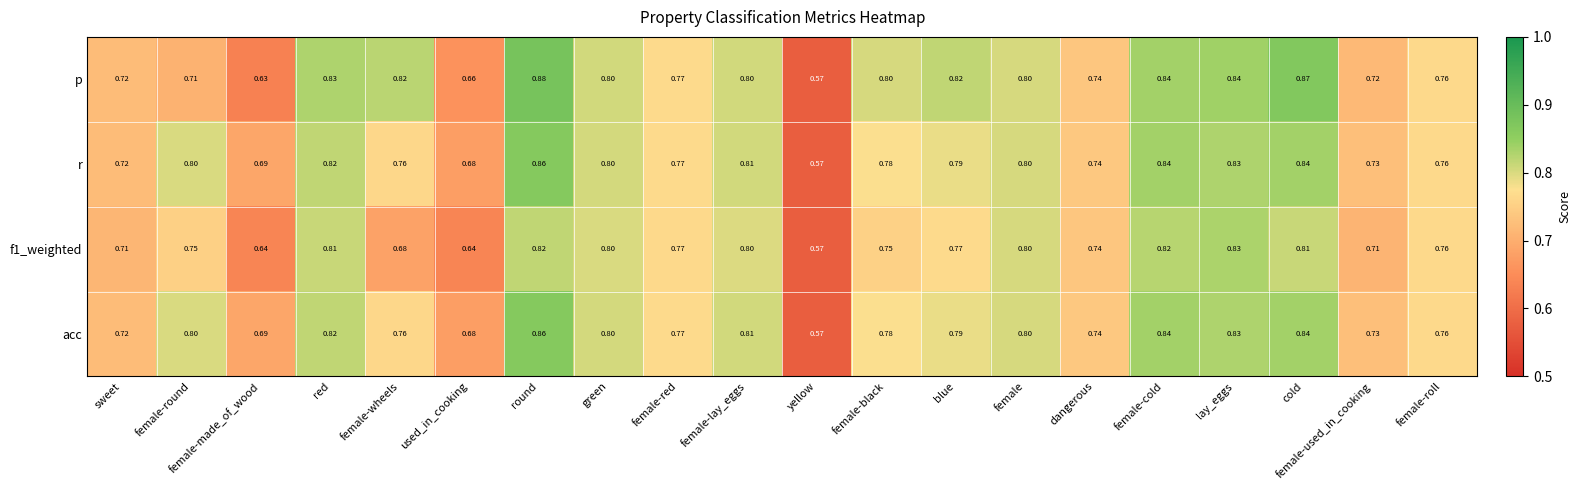

Which category has the lowest value across all series?

yellow